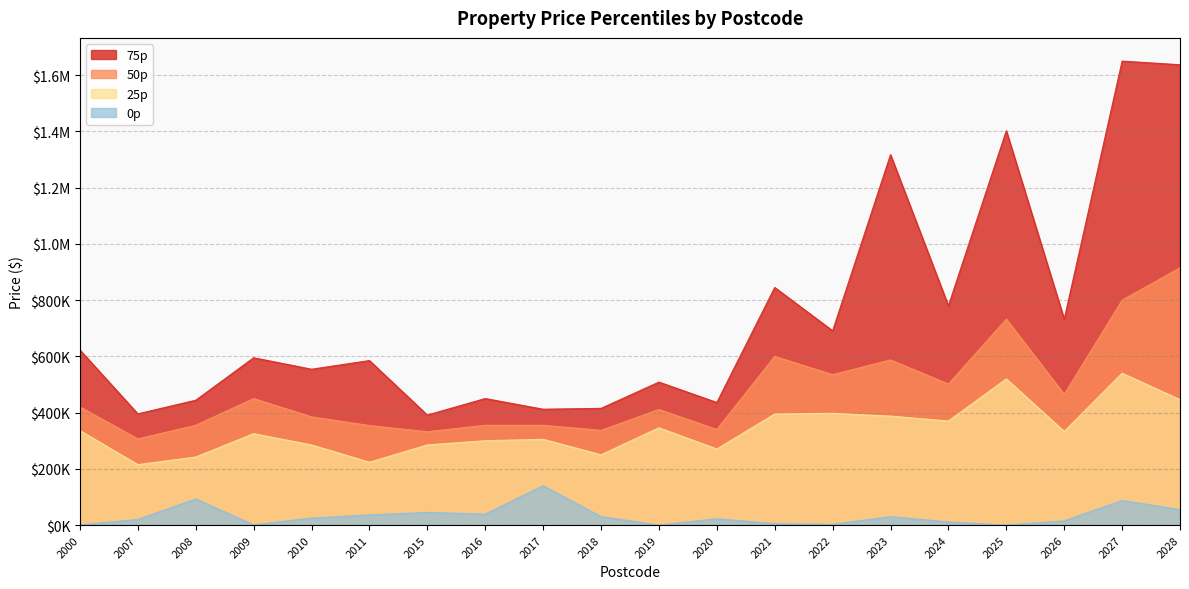

What is the sum of the 0p values at 2015 and 2009?

45675